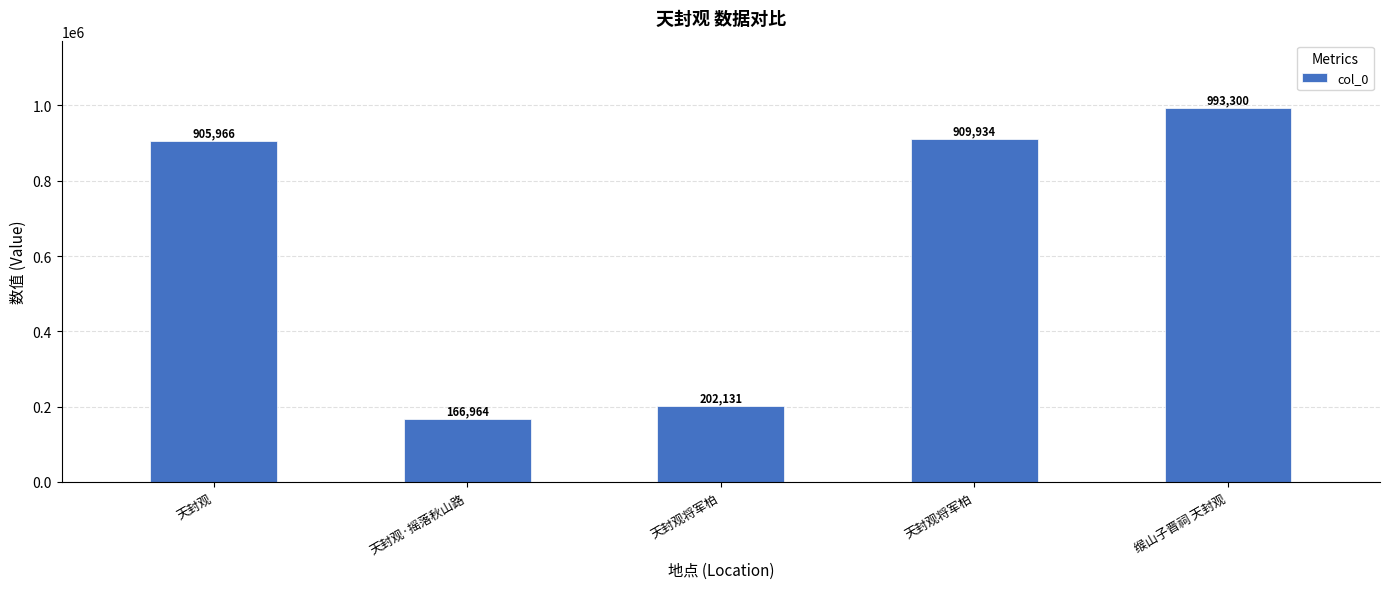

What is the difference between the values at 天封观将军柏 and 天封观·摇落秋山路?

35167